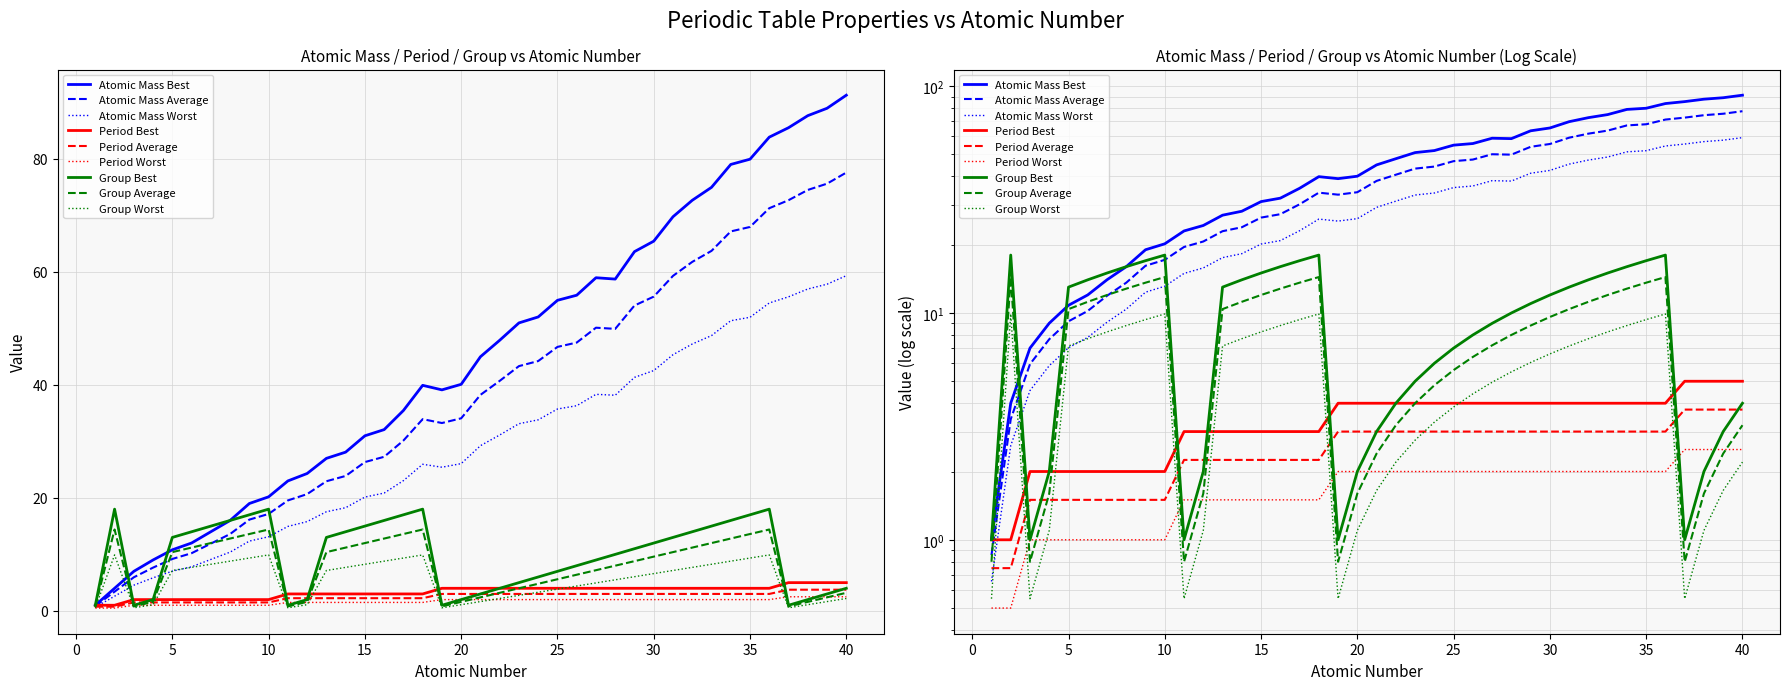

True or false: Atomic Mass has a value of 11.0 at 27.

False